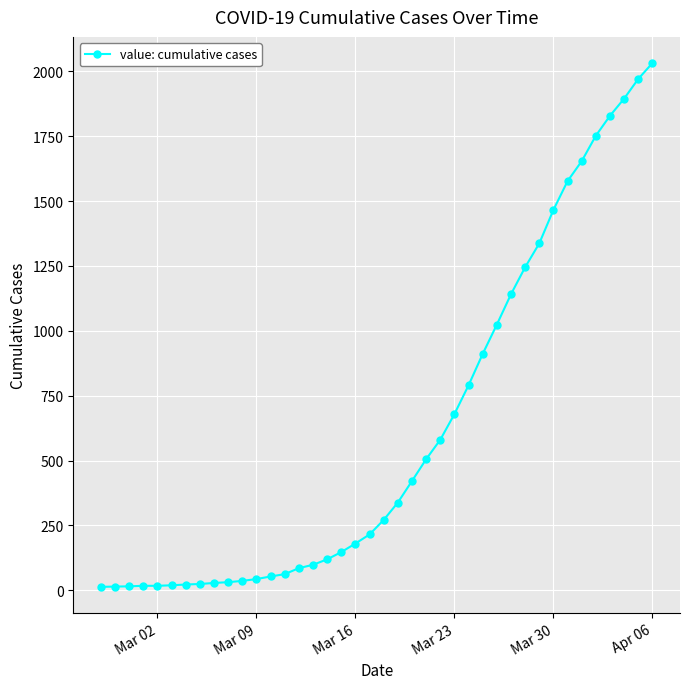

What is the difference between the maximum and minimum values?

2019